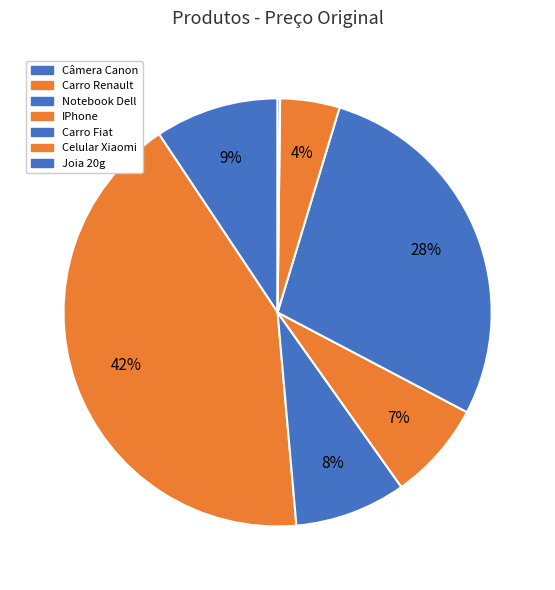

How many slices are in this pie chart?

7